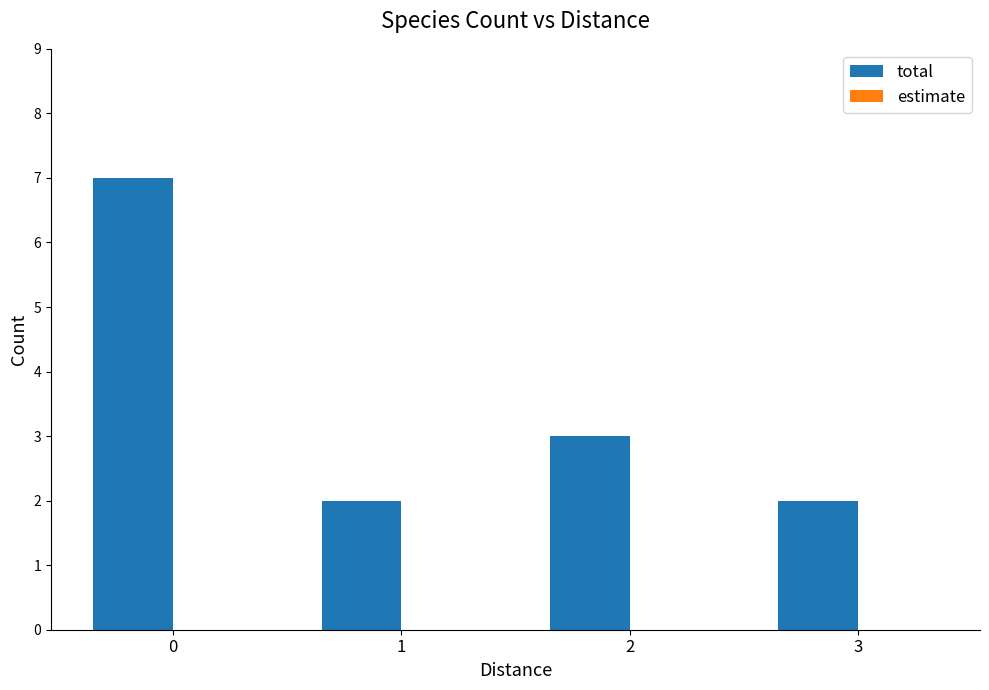

What is the value of the 4th bar from the left?

2